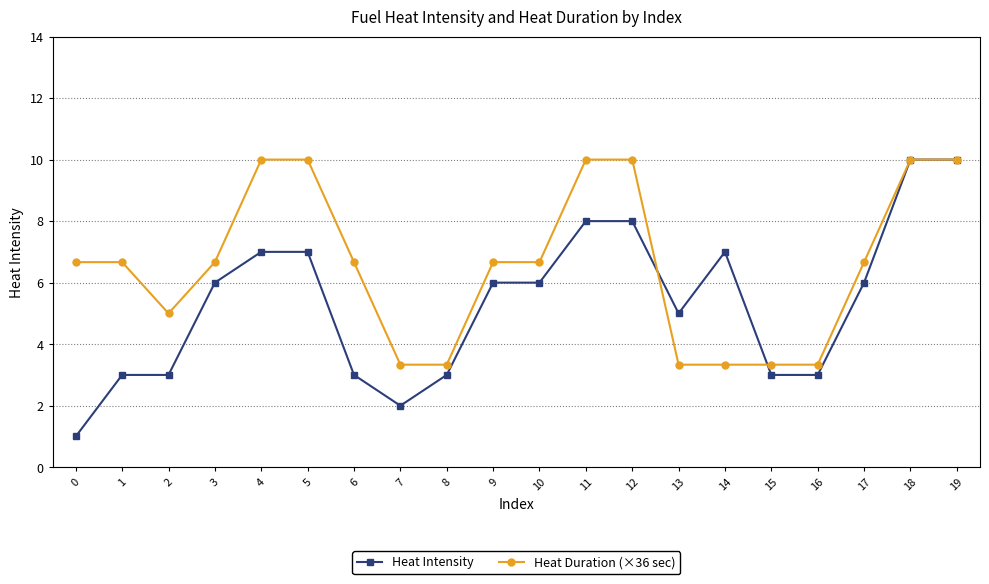

What is the greatest value displayed?

10.0